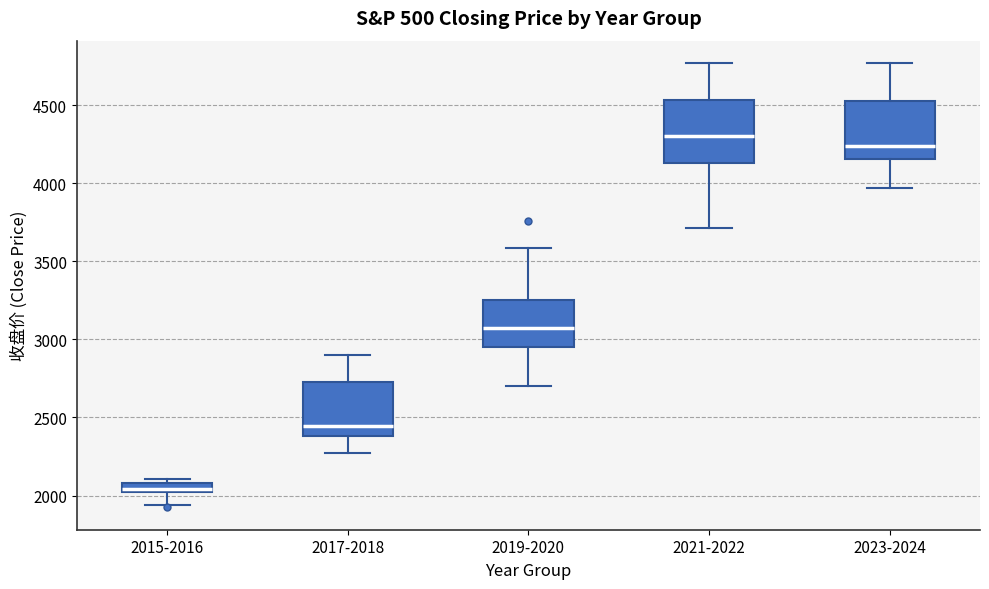

Which box's median line is the highest?

2021-2022